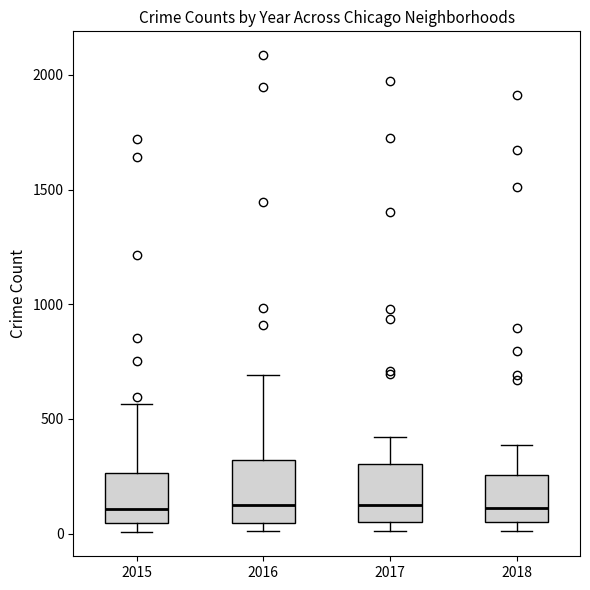

Reading left to right, read every box against the y-axis: the position of its median line, the range the box covers, and the ends of its whiskers. The values are not printed on the chart, so give them approximately, as read against the axis.

2015: median 100, box 50 to 250, whiskers 0 to 550
2016: median 150, box 50 to 300, whiskers 0 to 700
2017: median 100, box 50 to 300, whiskers 0 to 400
2018: median 100, box 50 to 250, whiskers 0 to 400